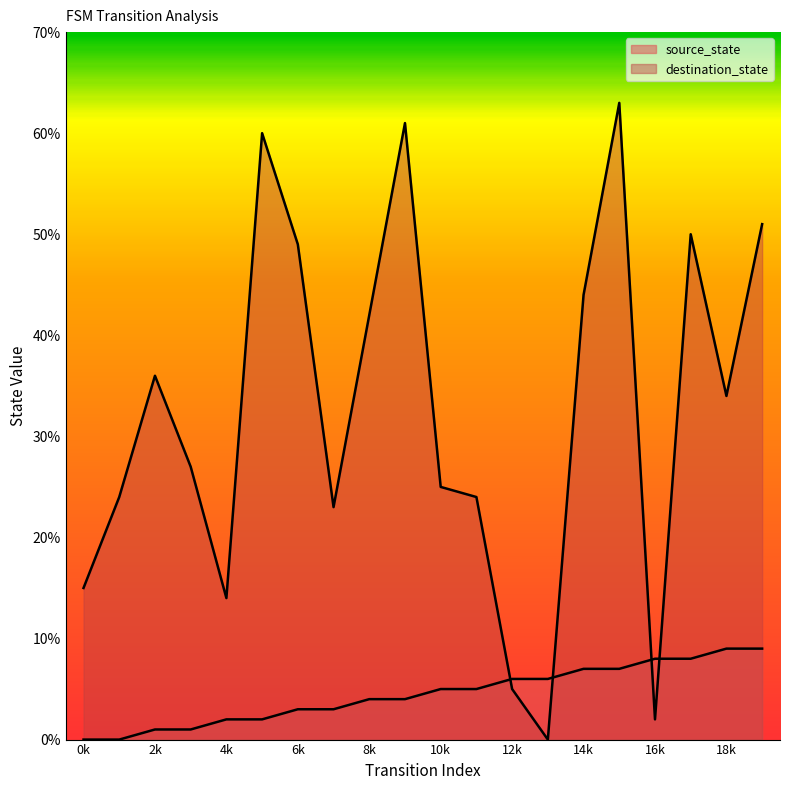

At which category is the sum across all series the highest?

15